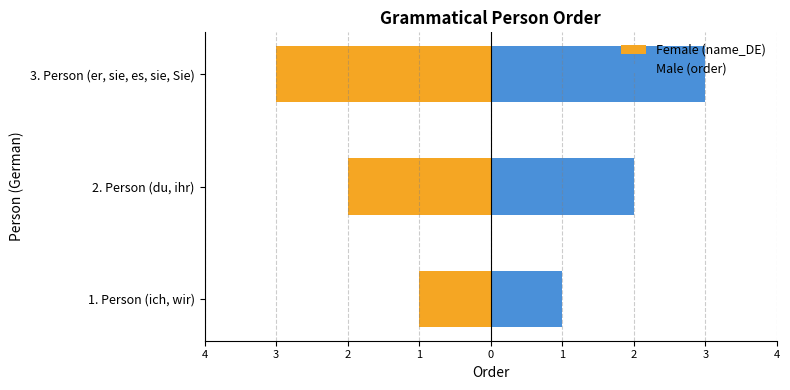

Is it true that Female (name_DE) equals -1 at 3. Person (er, sie, es, sie, Sie)?

False